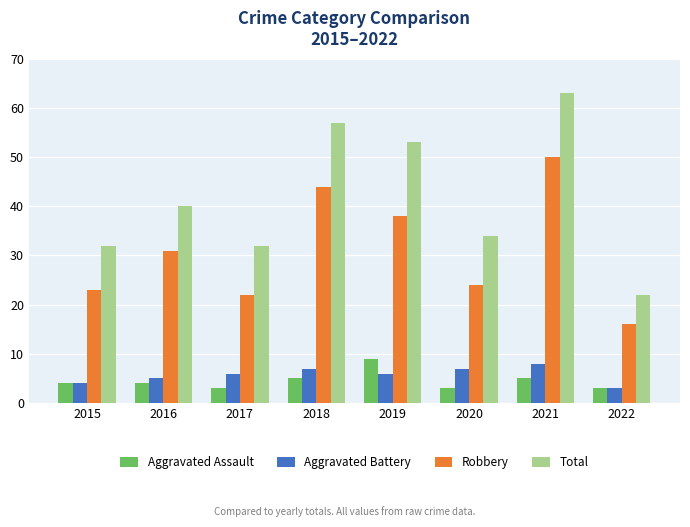

The Robbery series shows 31 at 2016. True or false?

True